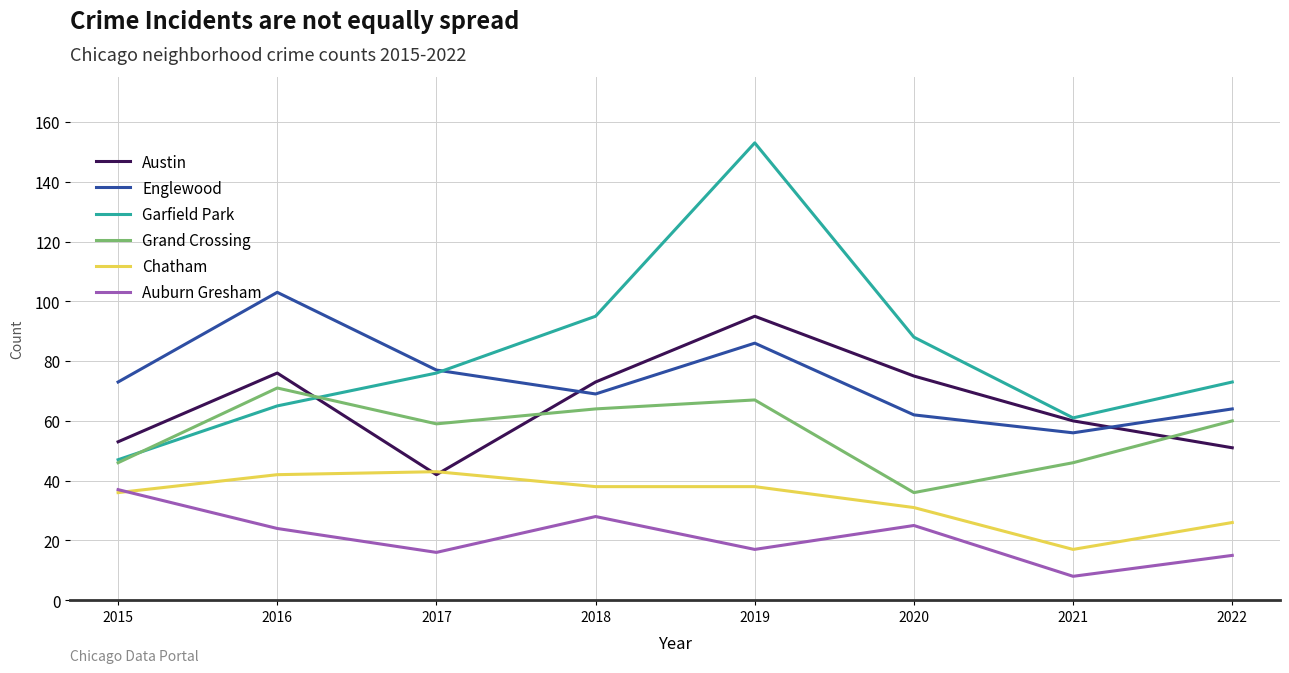

Which label corresponds to the smallest value in the chart?

2021